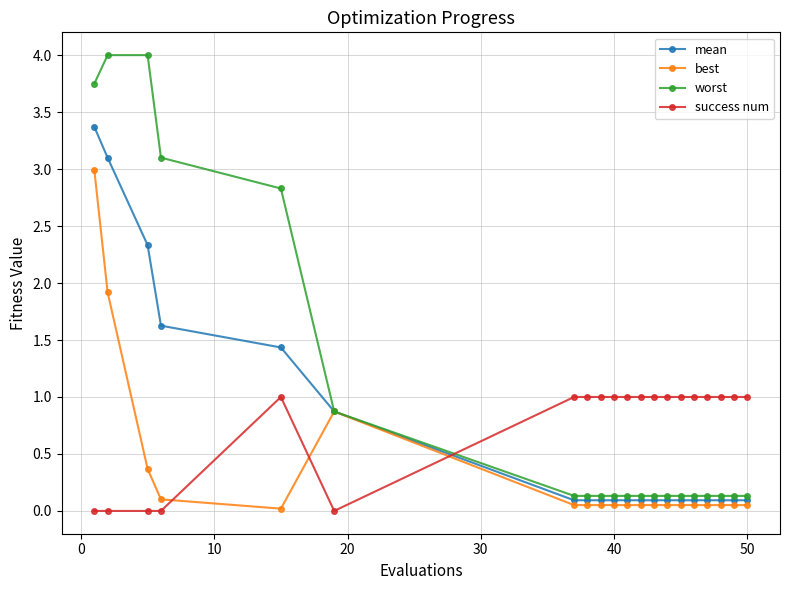

What is the greatest value displayed?

4.0